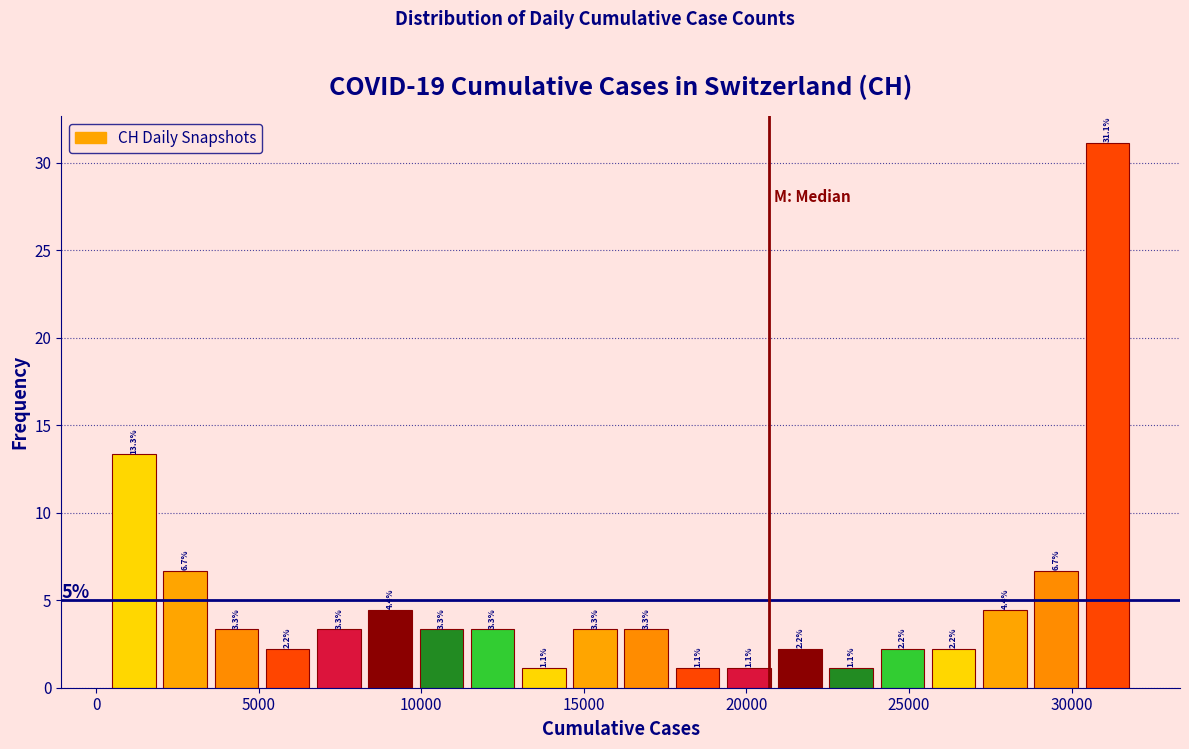

Around what value on the x-axis is the tallest bar? Give the approximate position of its centre, as read against the axis.

31000